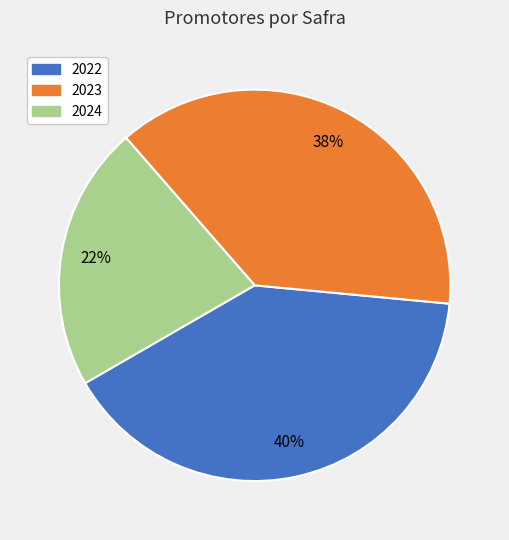

Does 2022 account for over 50% of the chart?

No